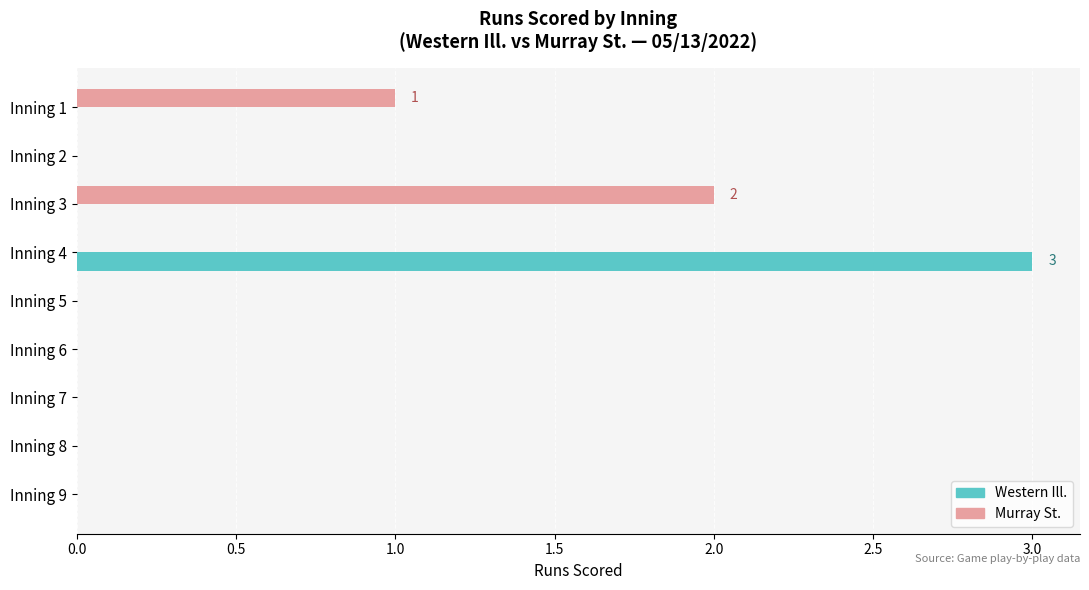

Which series changed the most between Inning 3 and Inning 6?

Murray St.